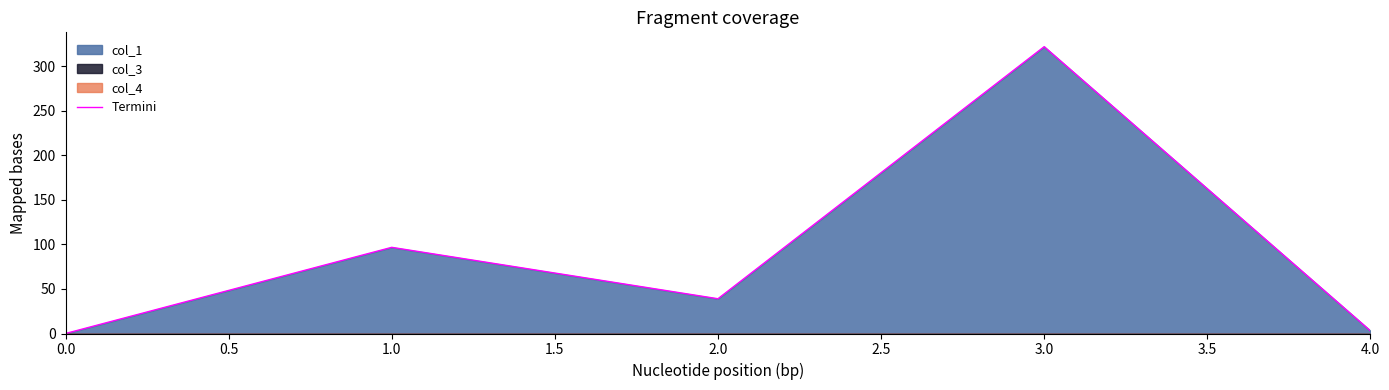

The value of Termini at 3.0 is 322.0. True or false?

True